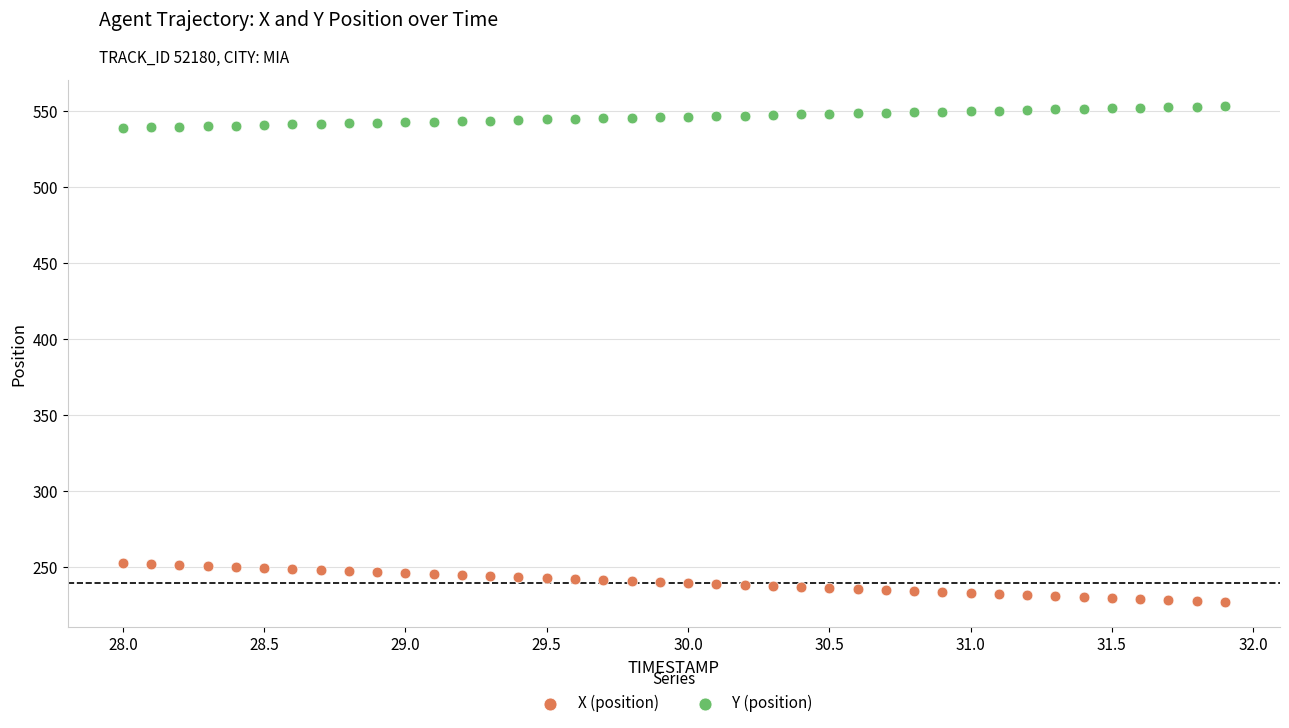

Which series contains the lowest Y value?

X (position)